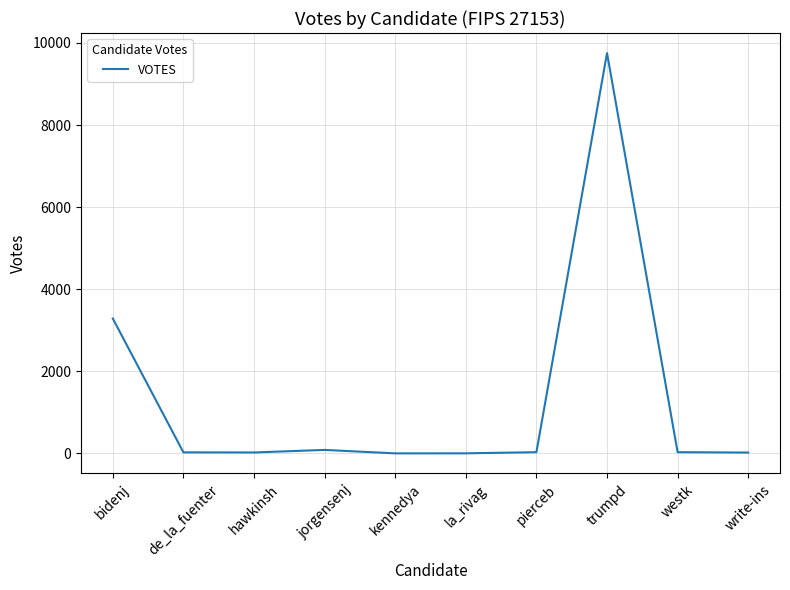

True or false: the data shows 26 at de_la_fuenter.

True